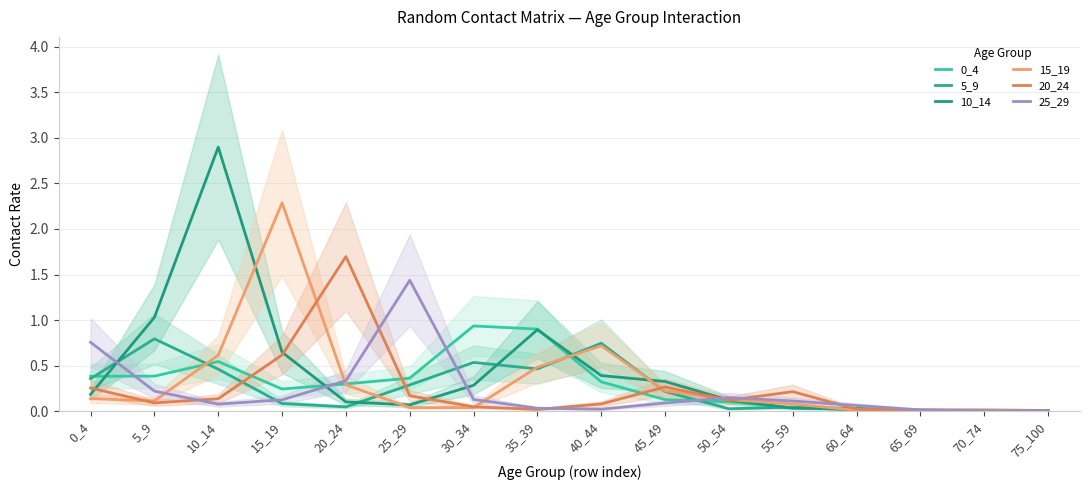

What are all the series names shown in the legend?

0_4, 5_9, 10_14, 15_19, 20_24, 25_29